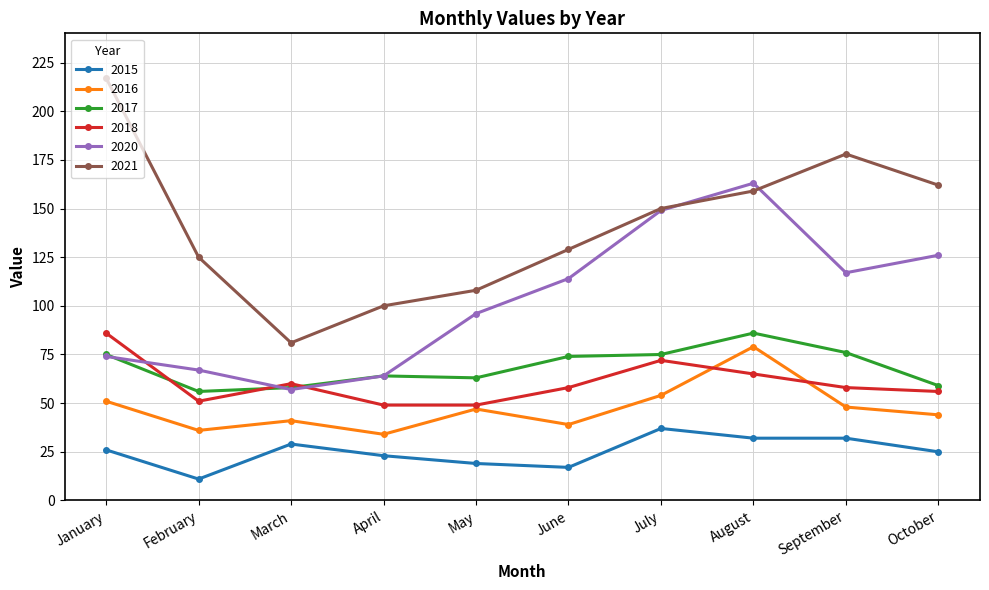

True or false: 2021 and 2020 intersect in this chart.

True